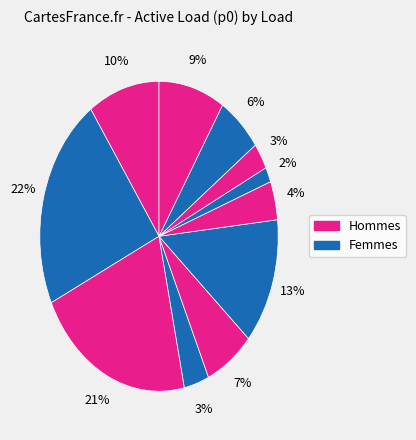

How many segments does this pie chart have?

11